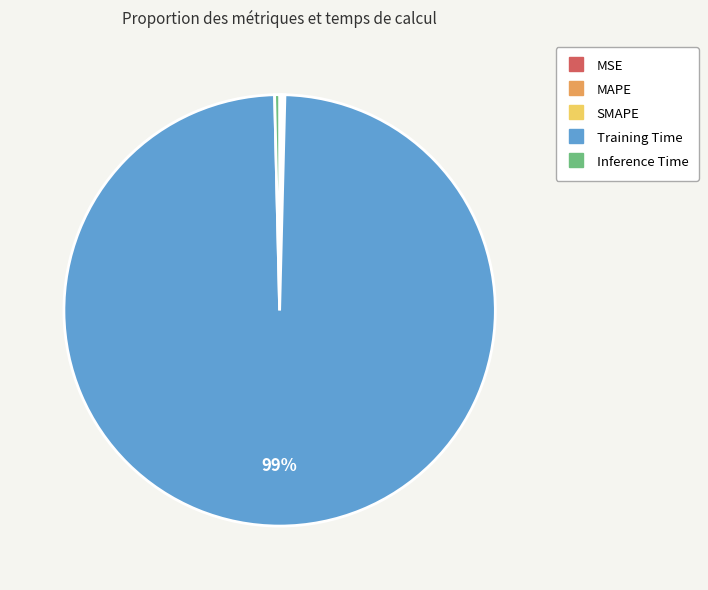

Does any single category account for the majority?

Yes